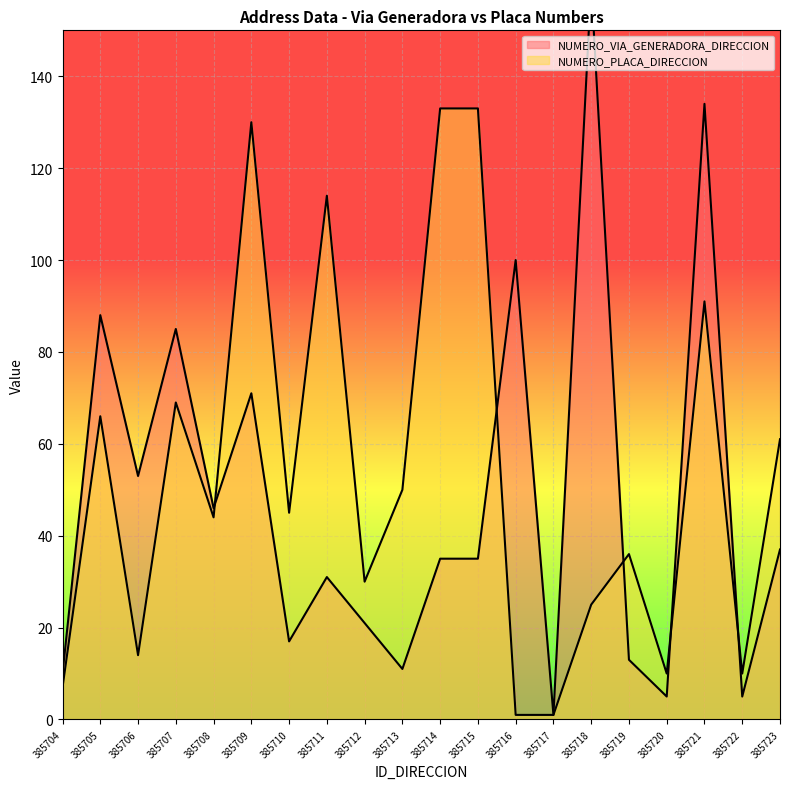

After their last crossing, which series has the higher values: NUMERO_VIA_GENERADORA_DIRECCION or NUMERO_PLACA_DIRECCION?

NUMERO_PLACA_DIRECCION